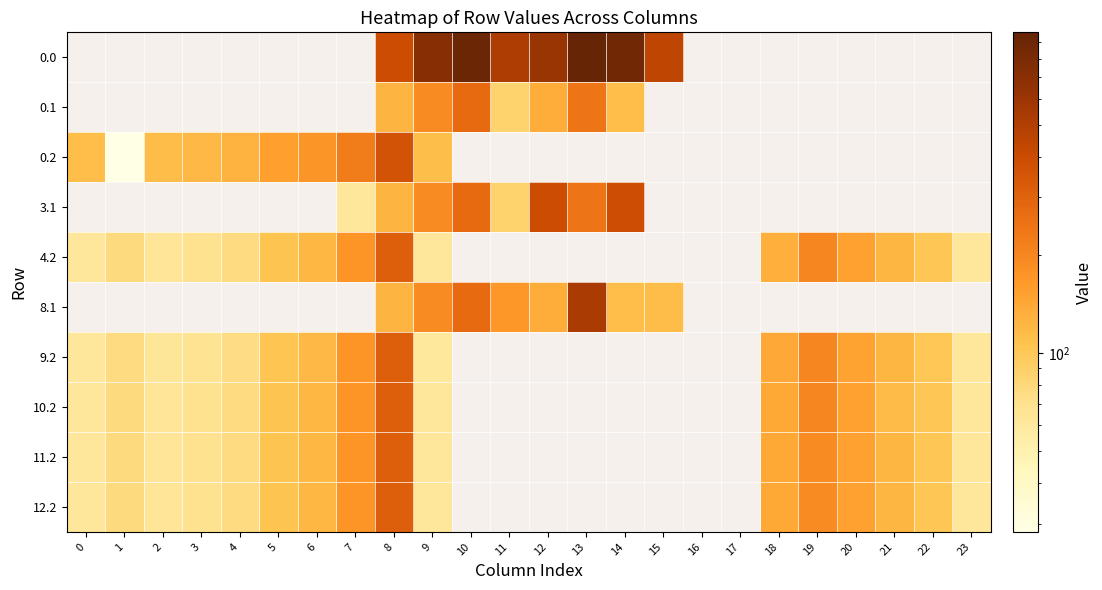

Is the value of 8.1 at 7 greater than the value of 10.2 at 14?

No